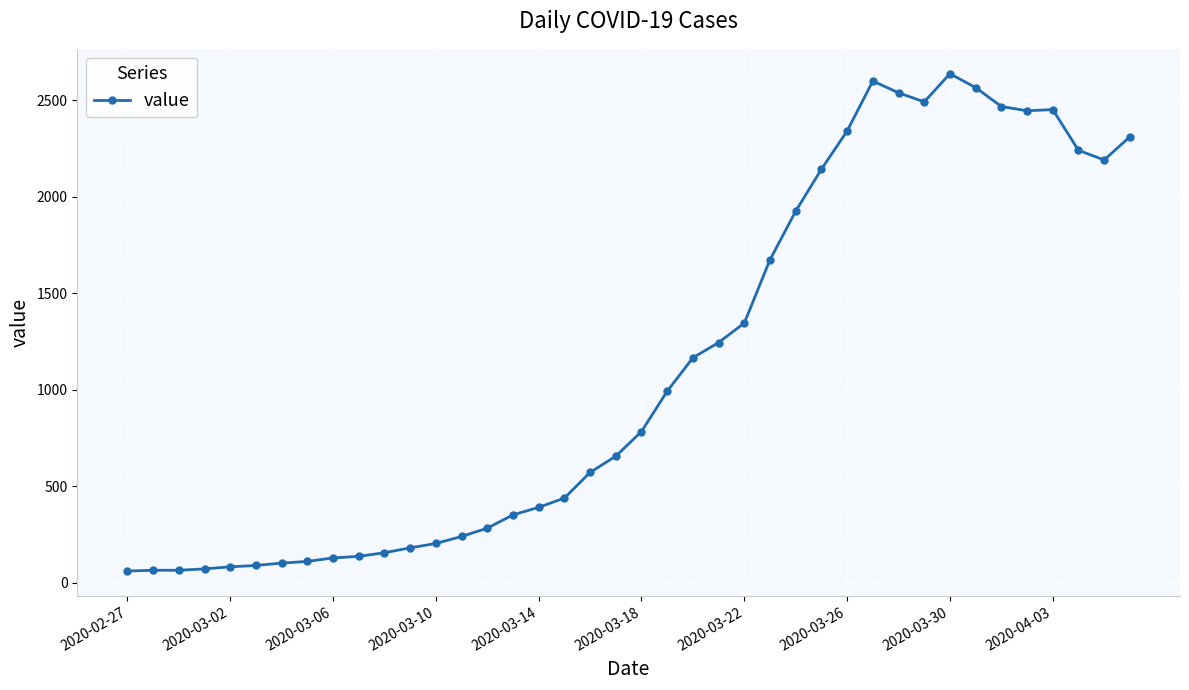

True or false: there are more than 2 points higher than both neighbors.

True